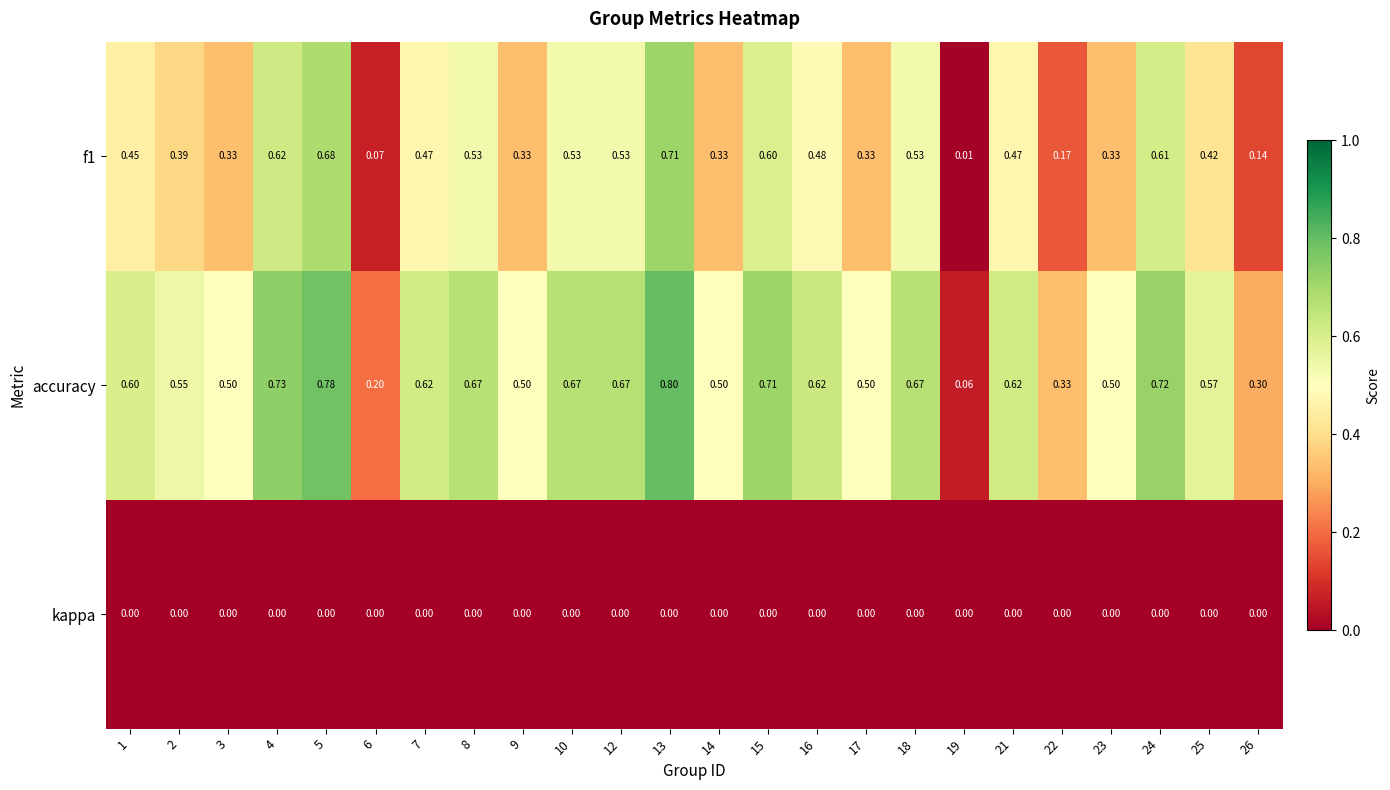

Which series has the largest range (max minus min)?

accuracy